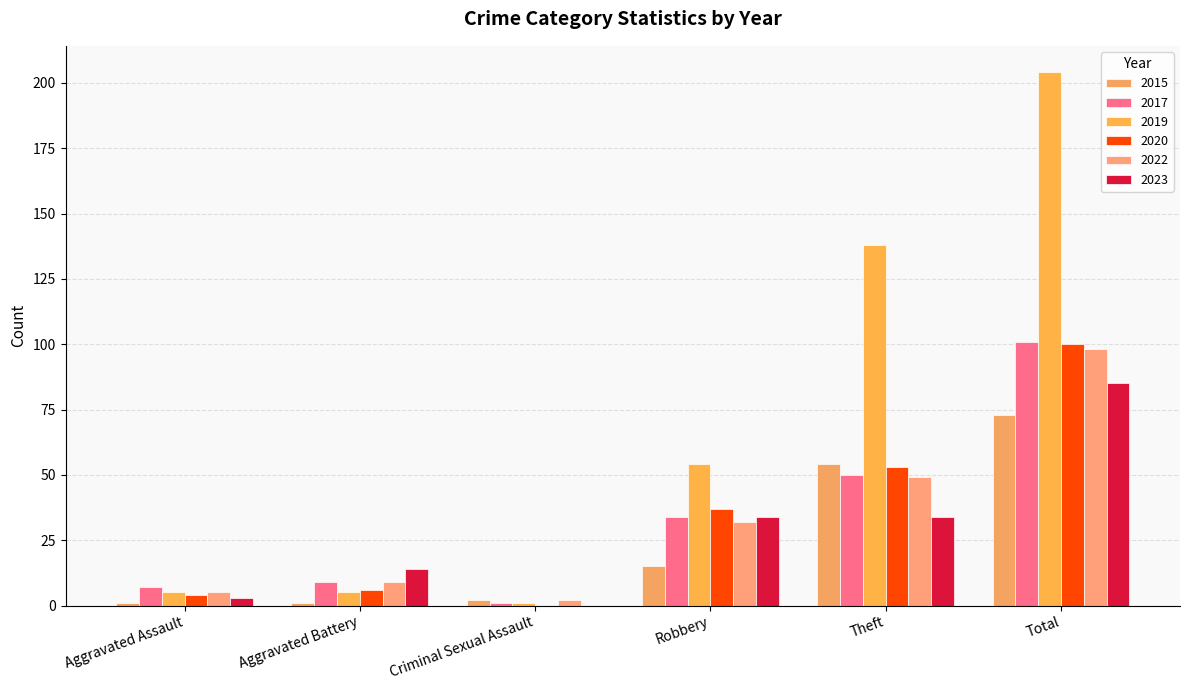

What is the sum of all 2022 values?

195